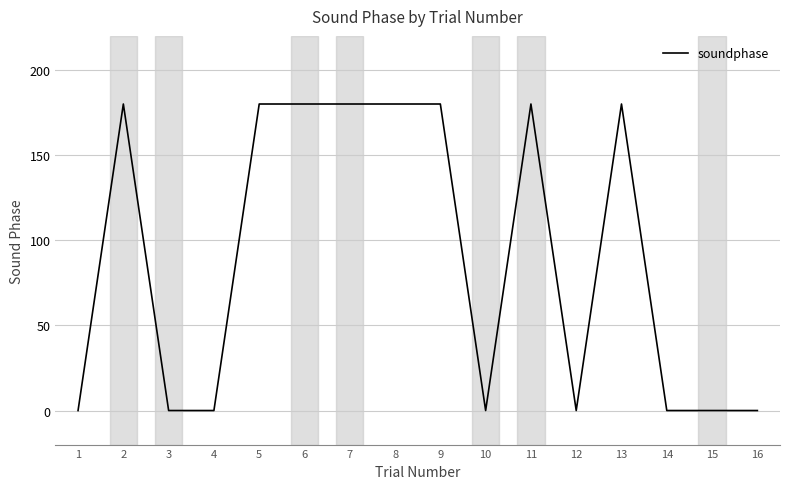

What is the difference between the values at 8 and 16?

180